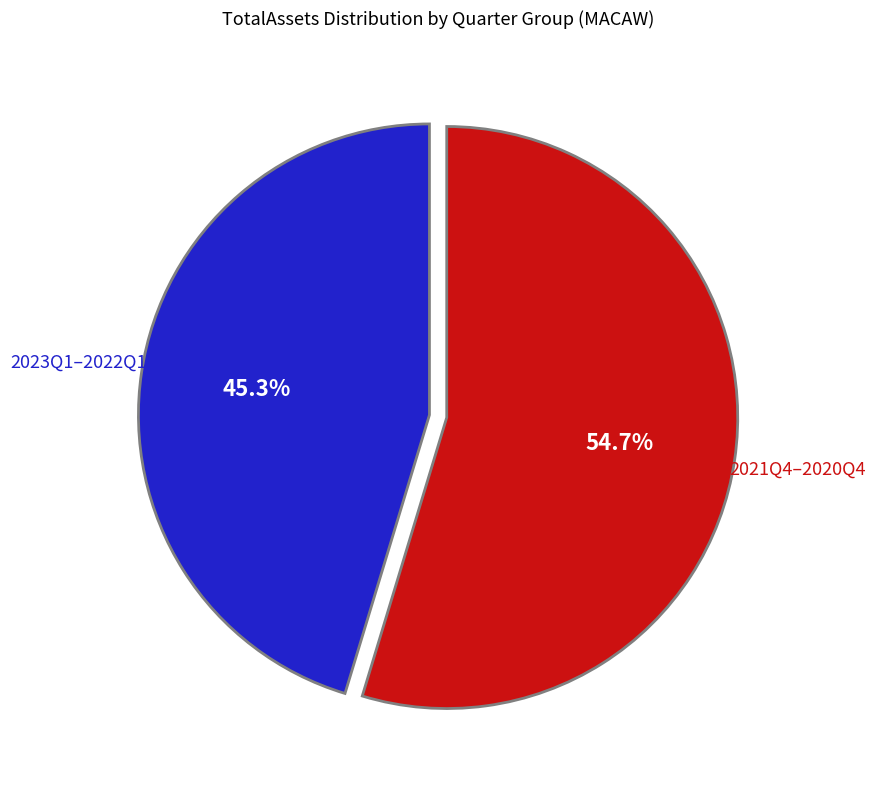

How many segments does this pie chart have?

2